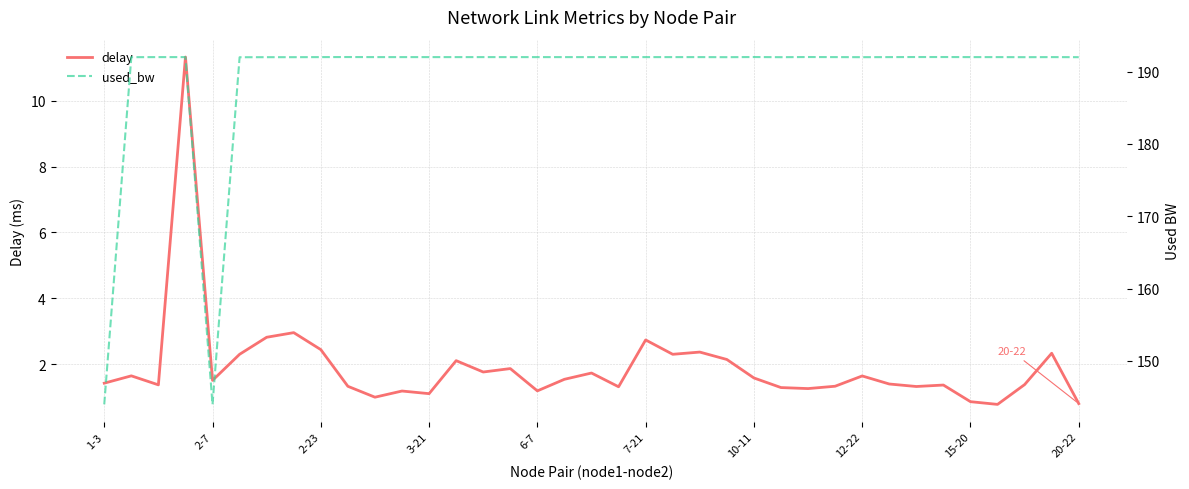

How many data points does each series have?

37